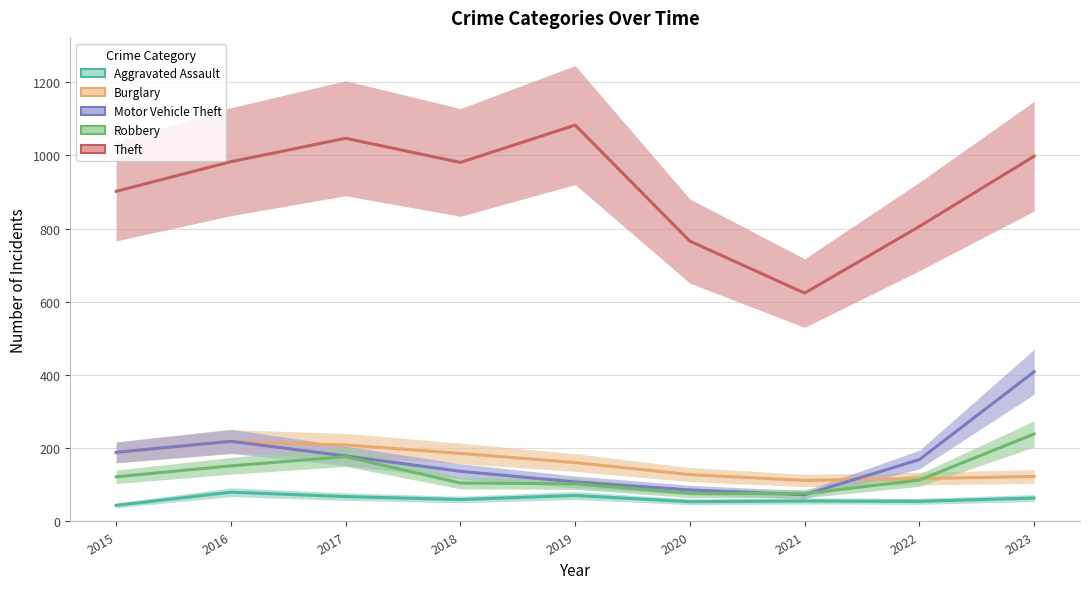

What is the difference between the maximum and minimum values in the Aggravated Assault series?

36